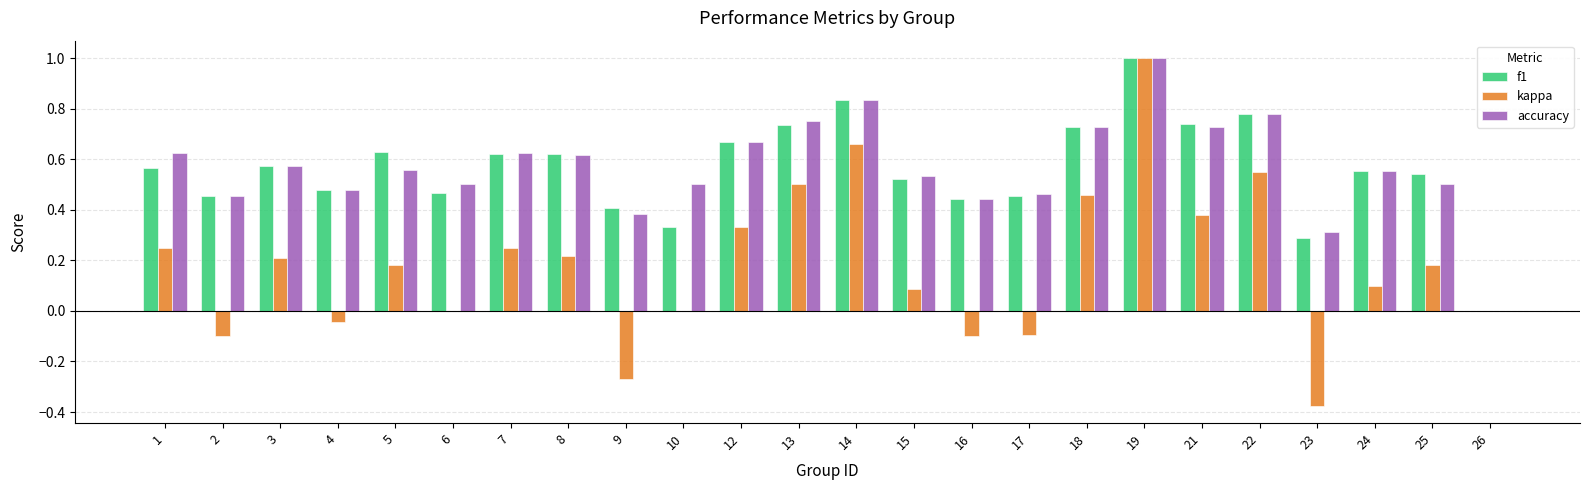

What is the sum of all f1 values?

13.4